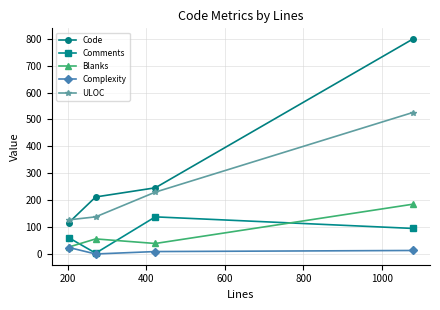

List the series in order of their peak value, highest first.

Code, ULOC, Blanks, Comments, Complexity